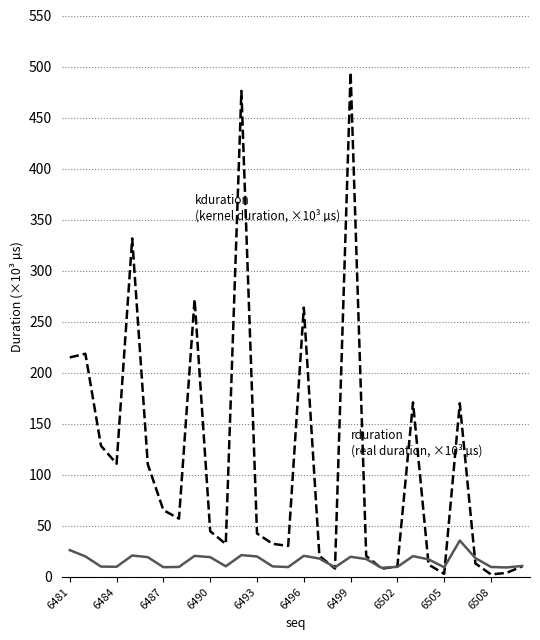

What is the greatest value displayed?

494.3